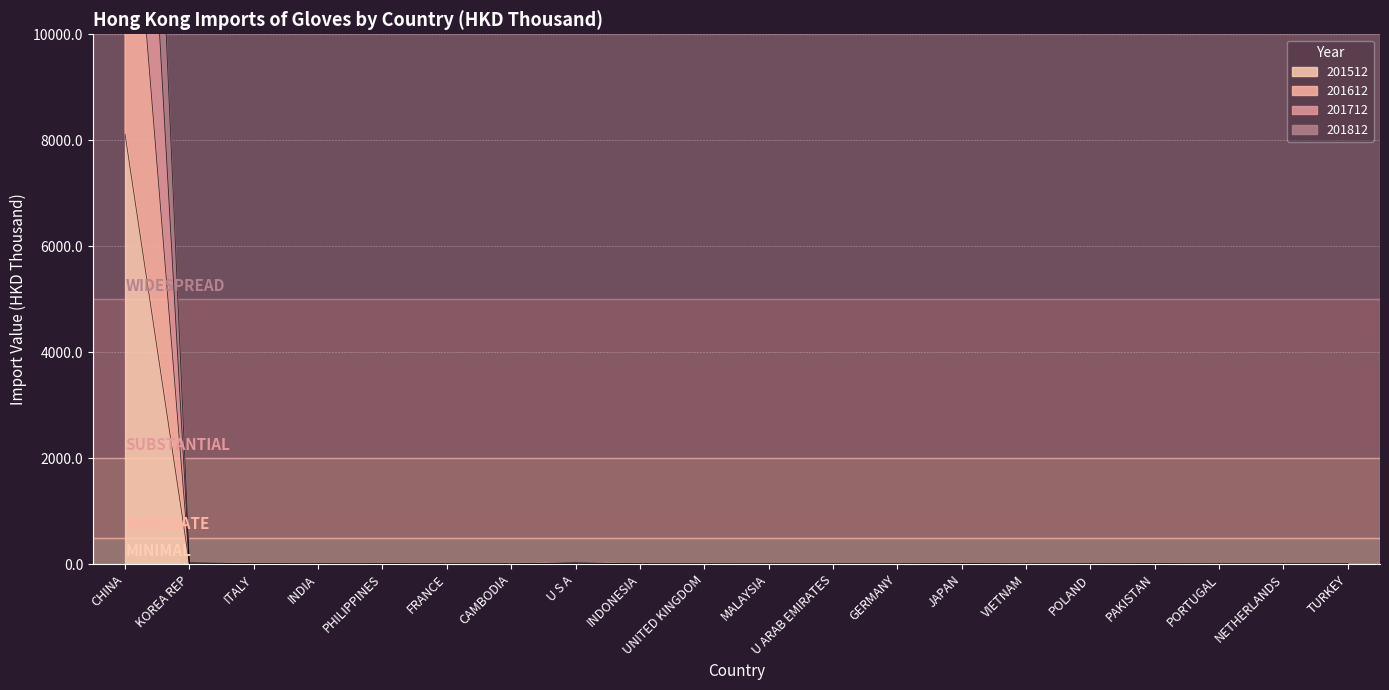

Reading left to right, transcribe all the data shown in this chart.

201812: 27683.7	27.3	3.3	1.5	2.6	1.7	1.2	20.3	2.1	1.0	0.1	0.1	0.4	3.9	0.3	0.1	2.6	0.0	0.1	0.1
201712: 21592.0	0.6	2.6	1.0	2.2	1.4	1.0	20.1	2.0	0.9	0.0	0.0	0.3	3.8	0.3	0.1	2.6	0.0	0.1	0.1
201612: 14995.3	0.6	1.8	0.9	1.8	0.6	0.7	1.5	1.3	0.9	0.0	0.0	0.2	3.7	0.1	0.0	2.6	0.0	0.1	0.1
201512: 8113.6	0.4	1.3	0.1	0.4	0.3	0.6	1.1	0.4	0.1	0.0	0.0	0.1	3.7	0.0	0.0	0.5	0.0	0.0	0.0